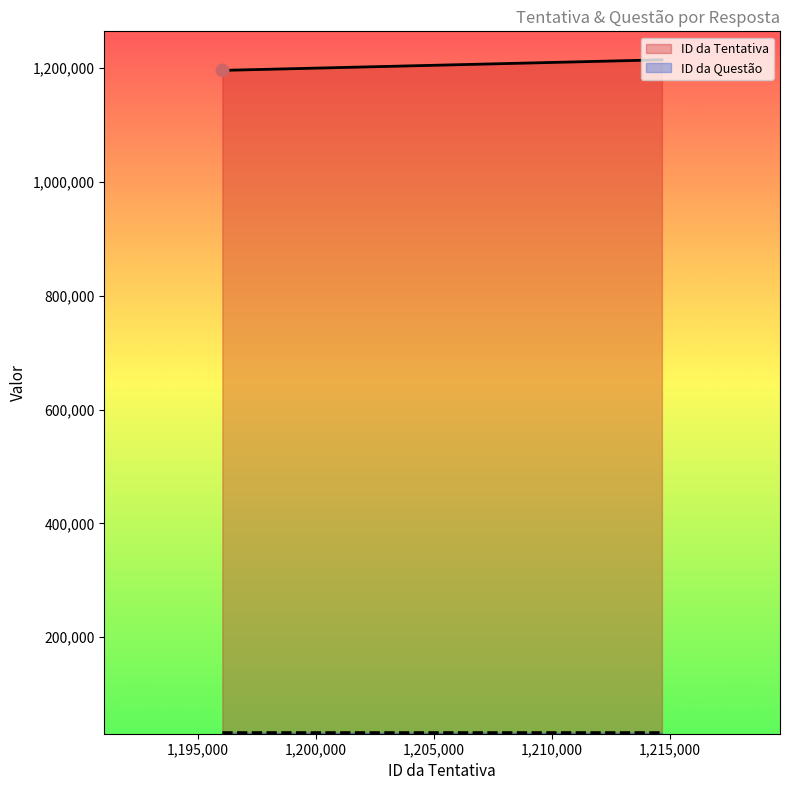

Which series reaches the minimum Y coordinate?

ID da Questão